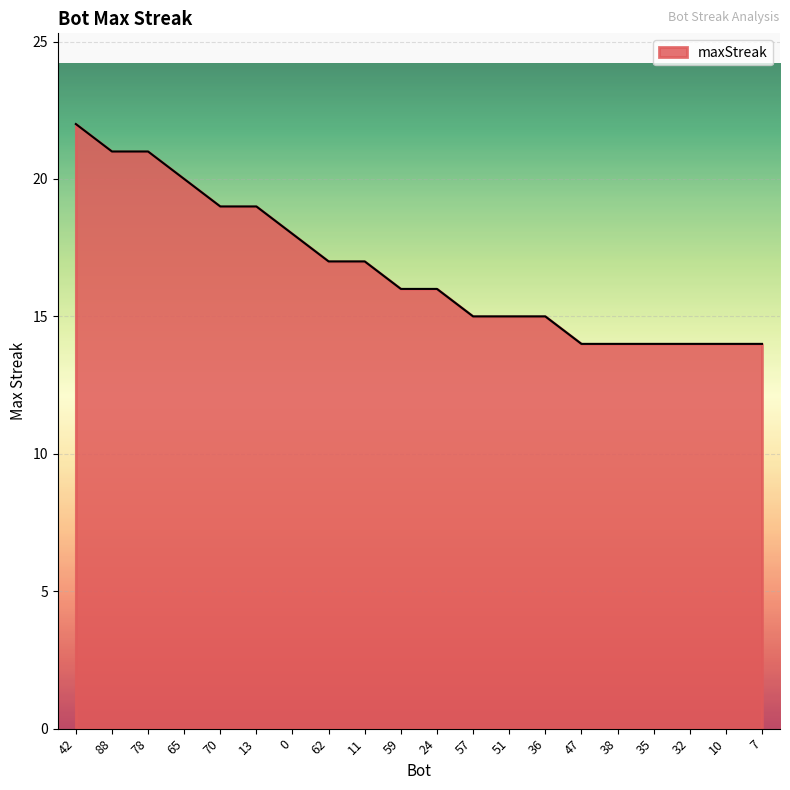

At which label does the data first exceed 16?

42